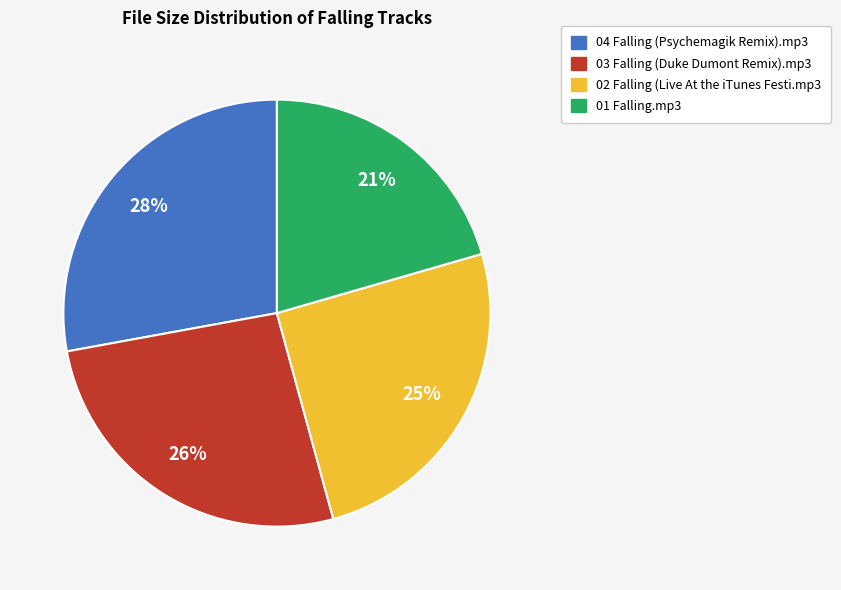

To the nearest percent, what is the average slice percentage?

25%